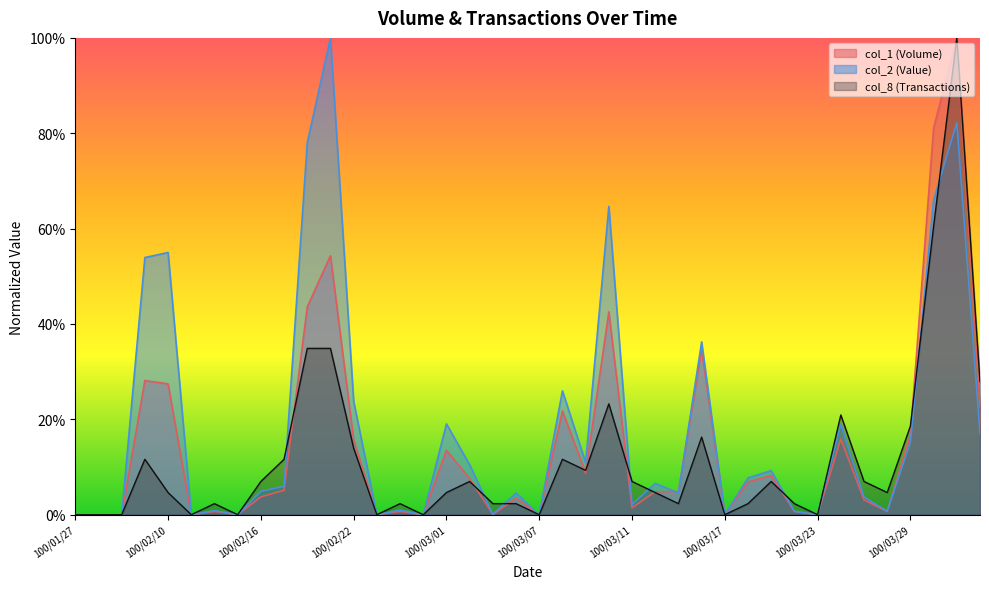

What is the value of the col_1 point at the 4th from the left?

0.3